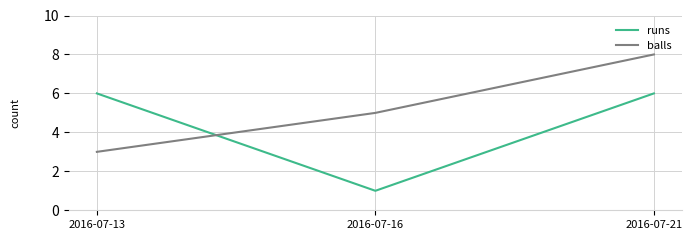

Rank the categories by balls value from highest to lowest.

2016-07-21, 2016-07-16, 2016-07-13